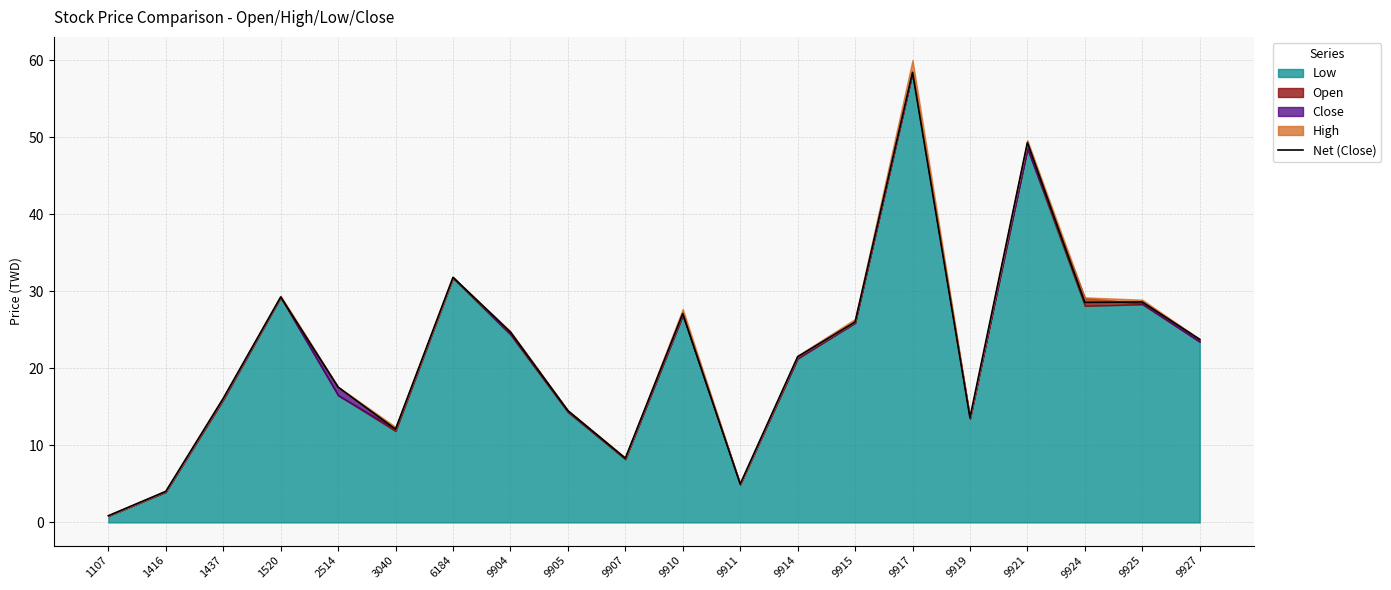

Where is the first local minimum?

3040